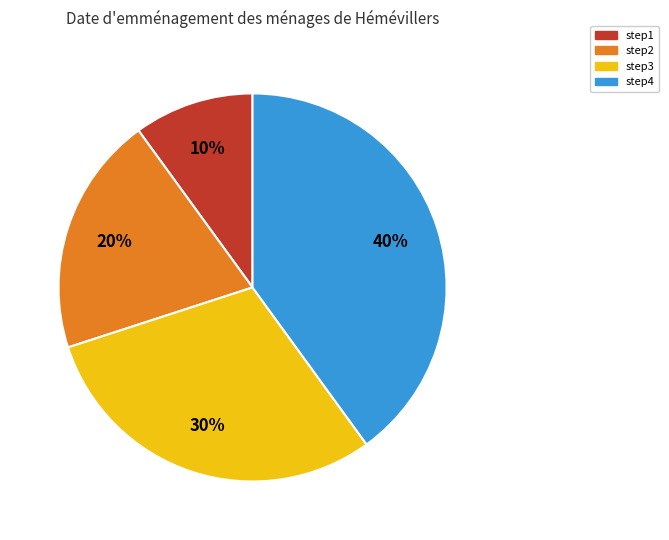

Does step4 account for over 50% of the chart?

No